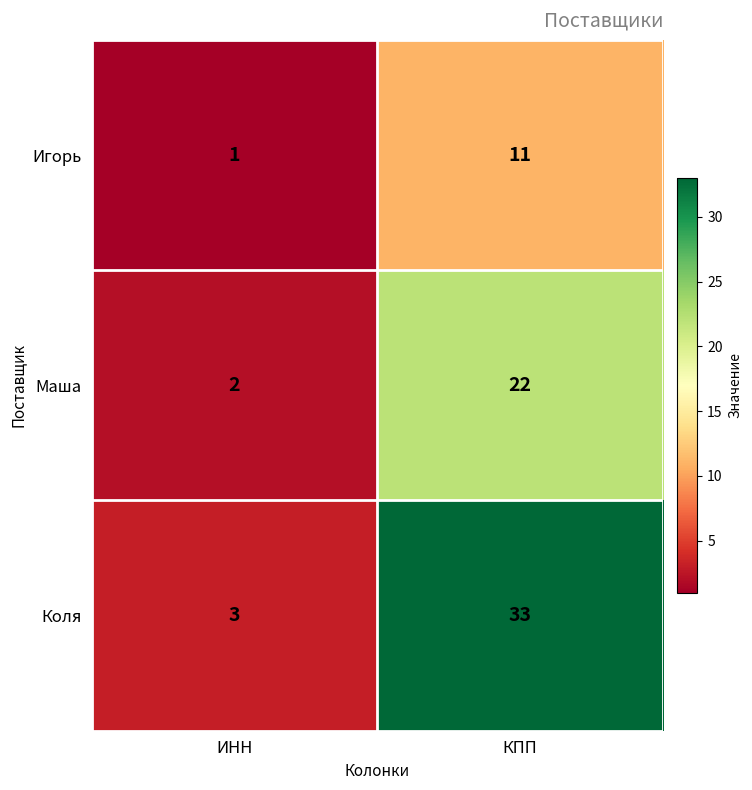

The Коля series shows 9 at КПП. True or false?

False